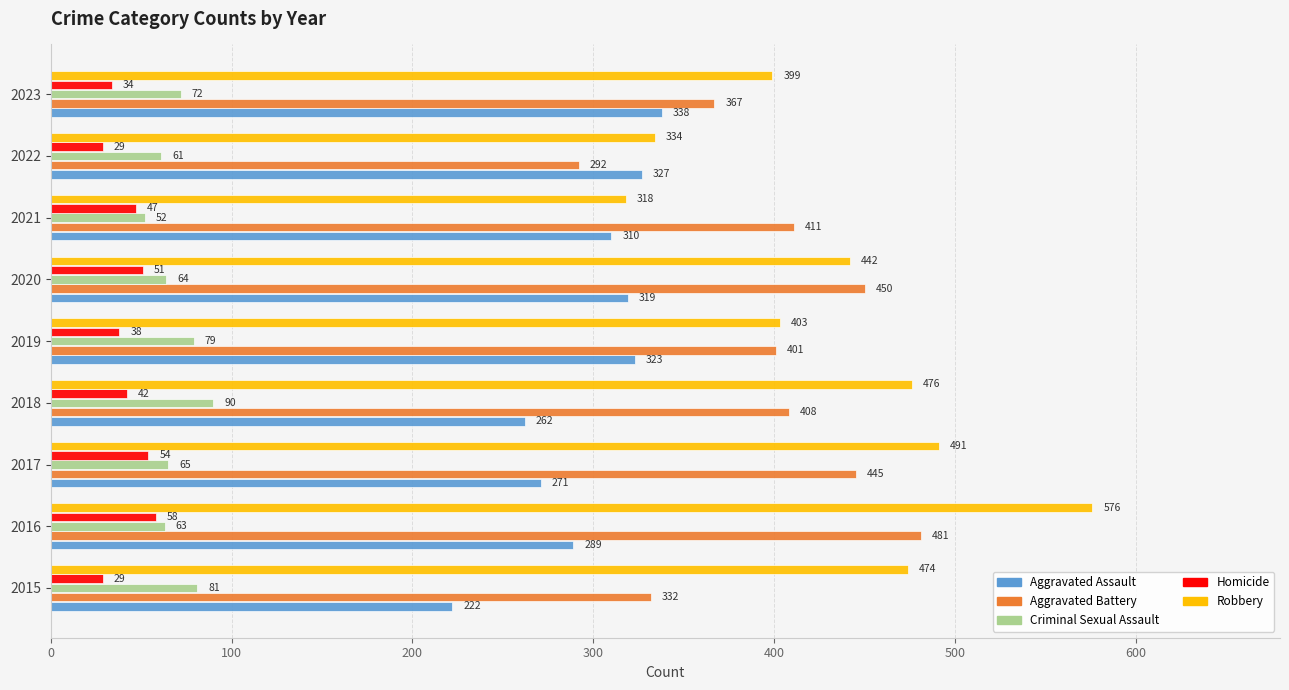

True or false: Aggravated Assault has a value of 323 at 2019.

True